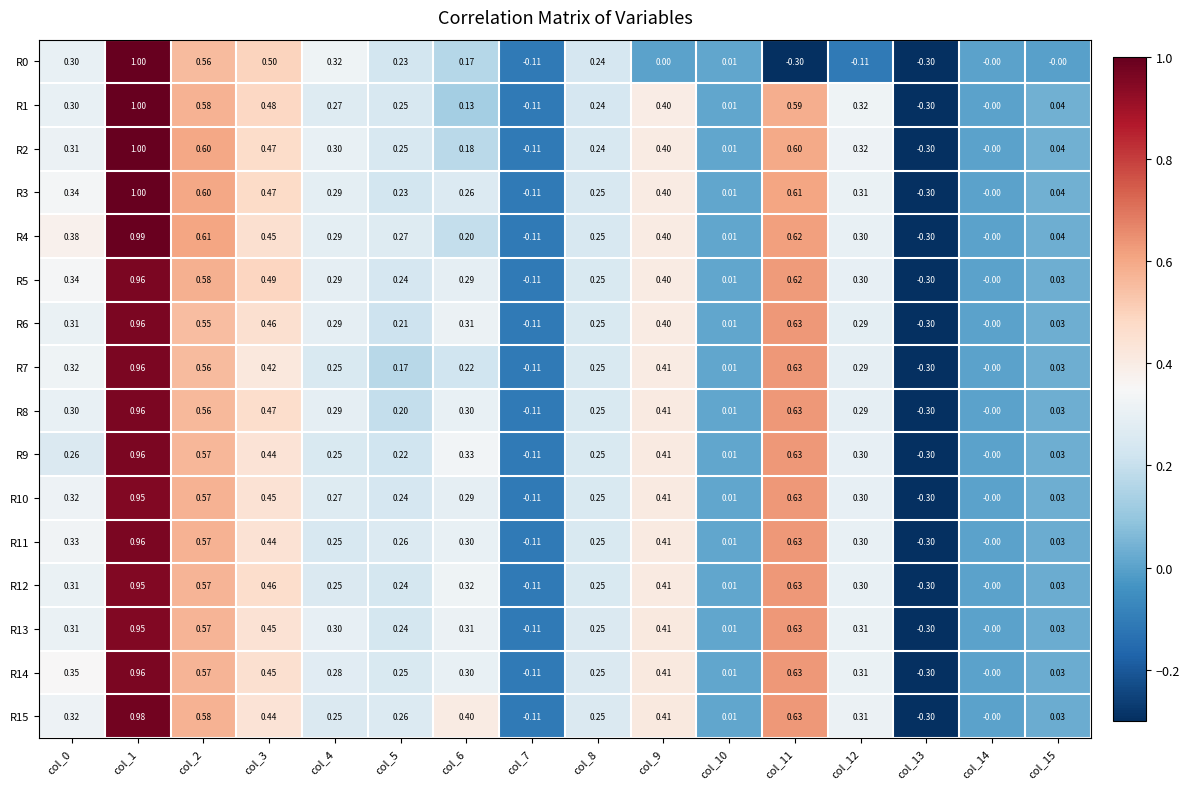

Is the value of R8 at col_1 greater than the value of R14 at col_2?

Yes